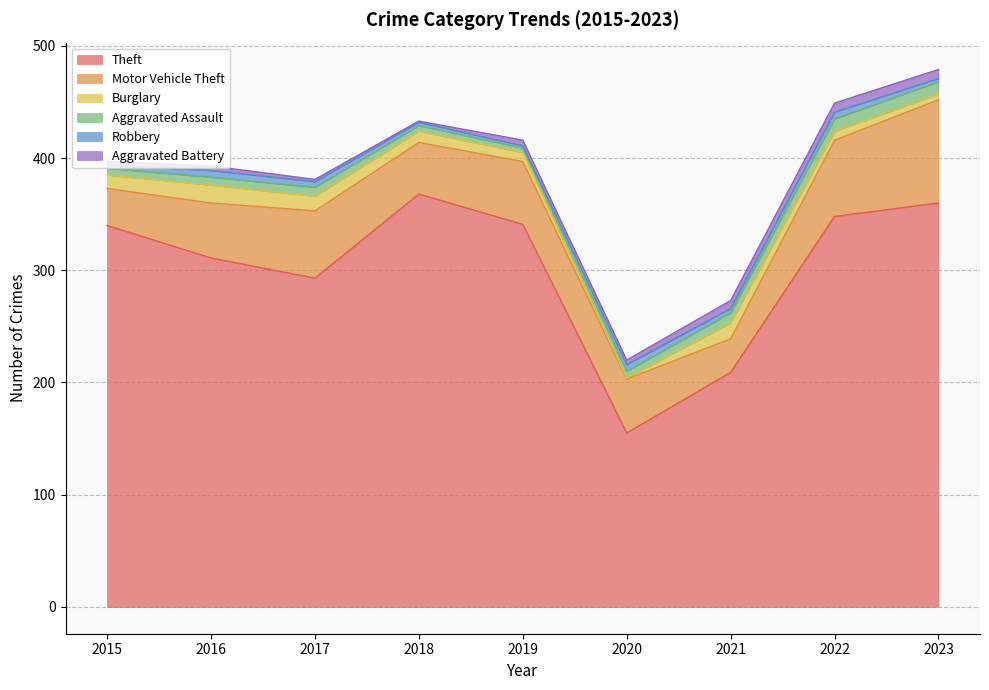

Does the chart have visible grid lines?

Yes